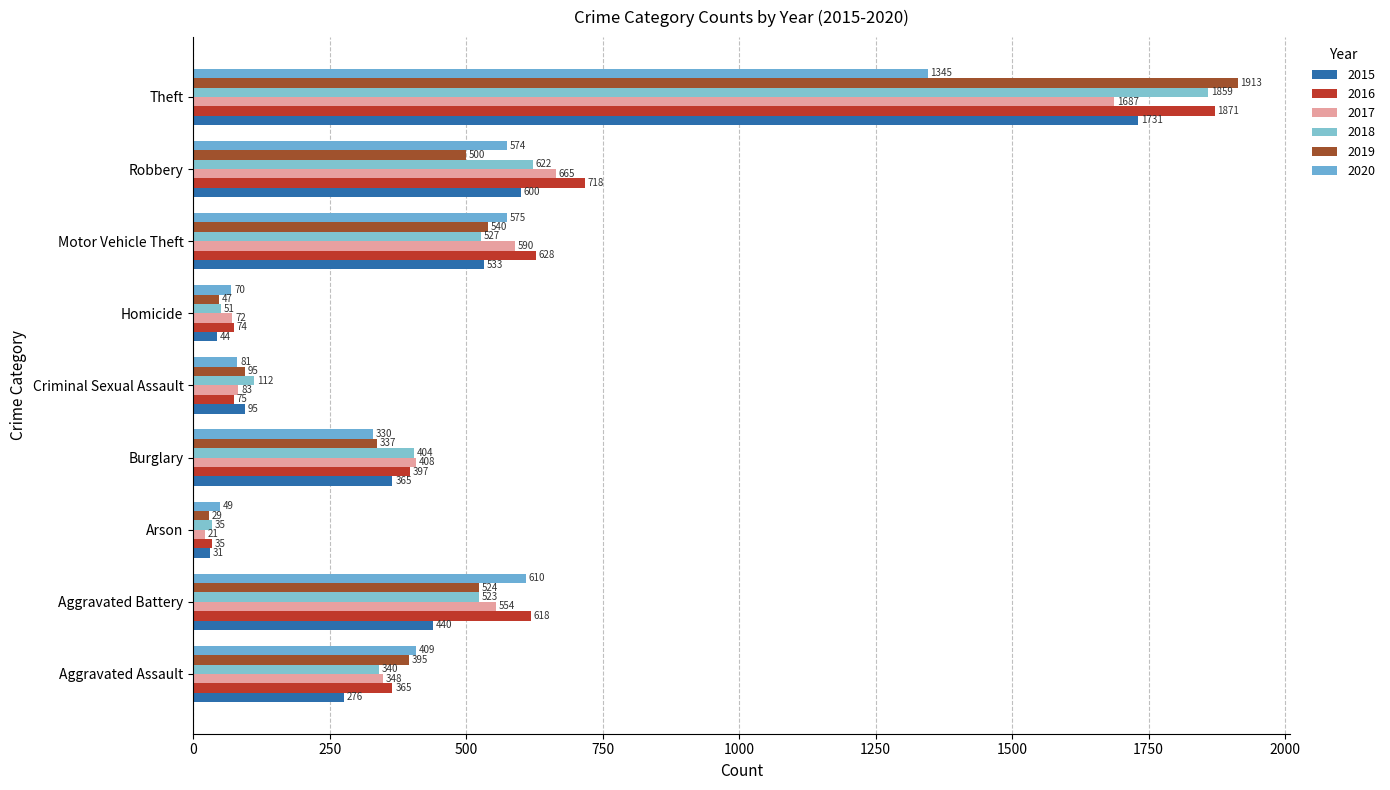

Is it true that 2018 equals 50 at Arson?

False